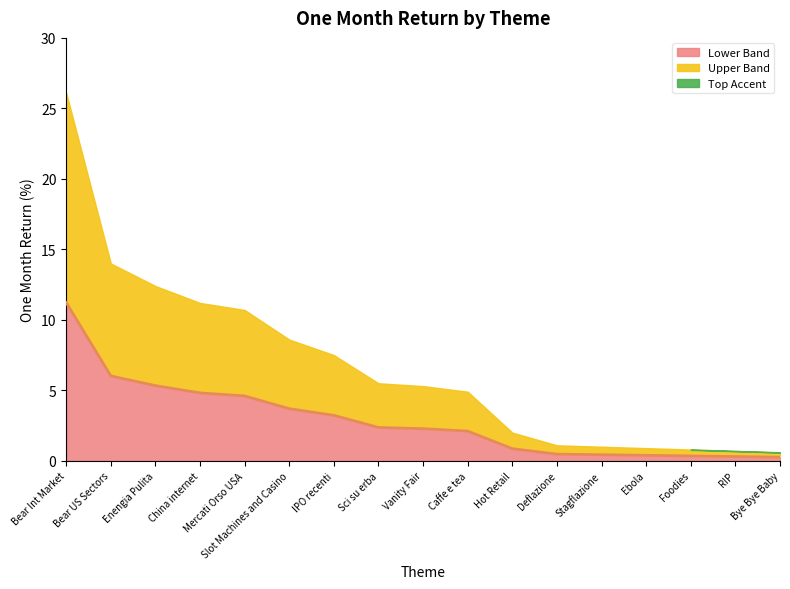

Which category has the lowest value across all series?

Bye Bye Baby